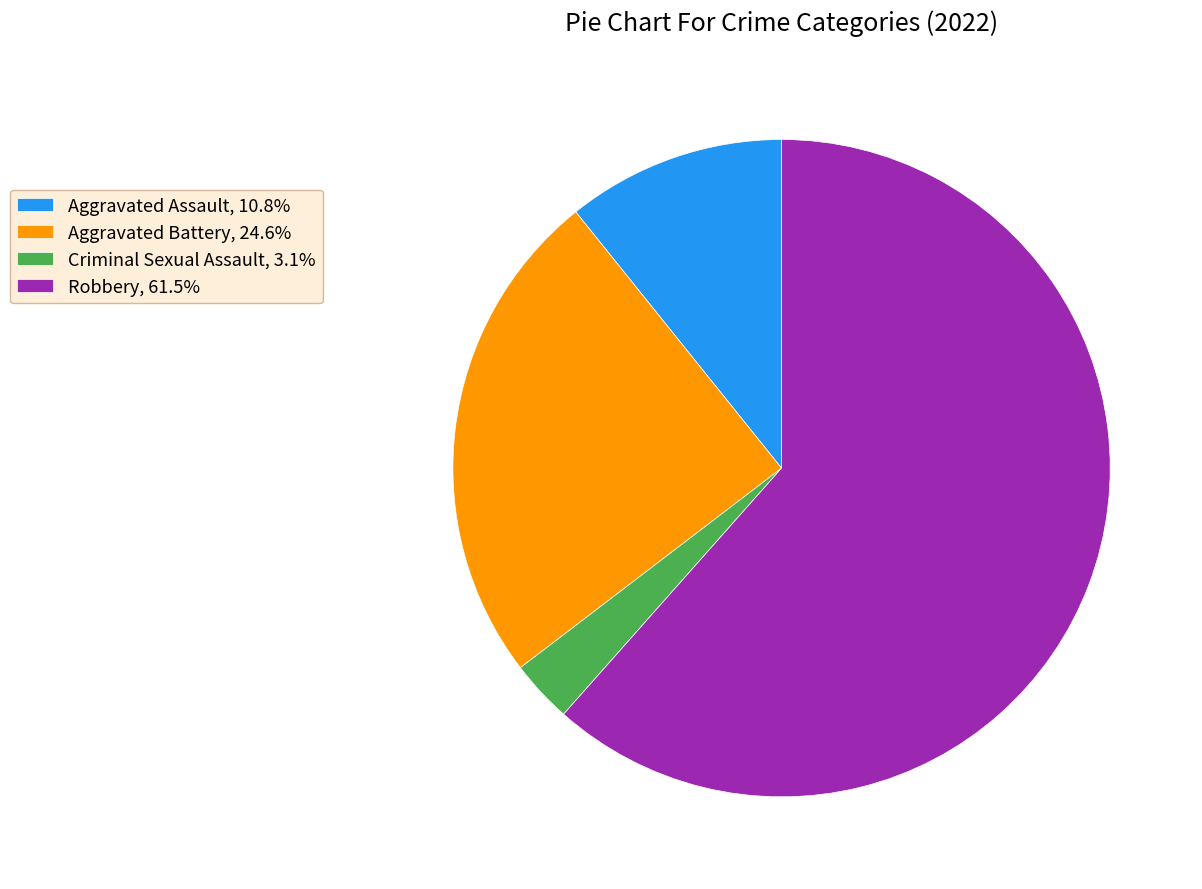

Approximately how many times larger is the value at Aggravated Battery, 24.6% compared to Robbery, 61.5%?

0.4